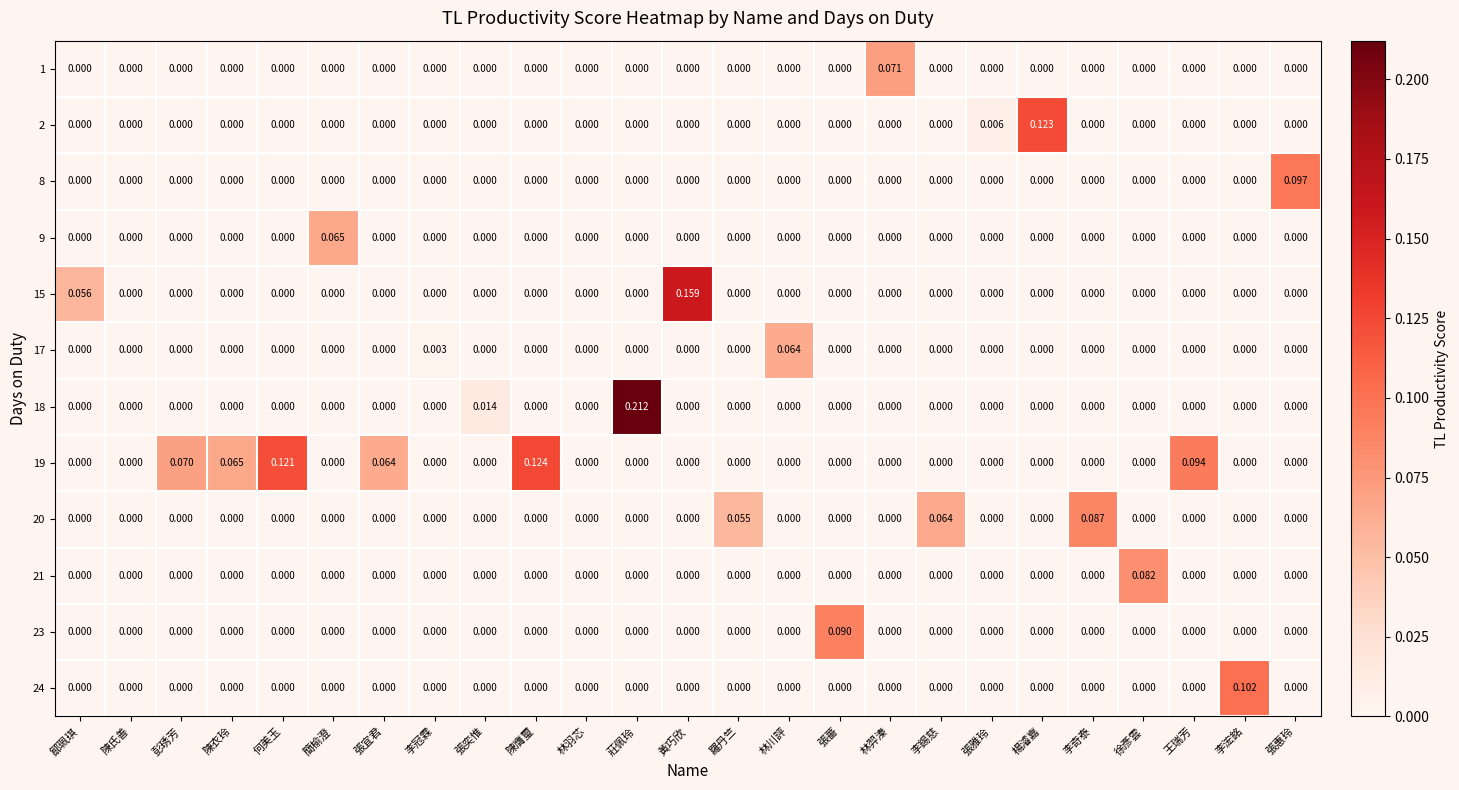

How many distinct data groups are displayed?

12